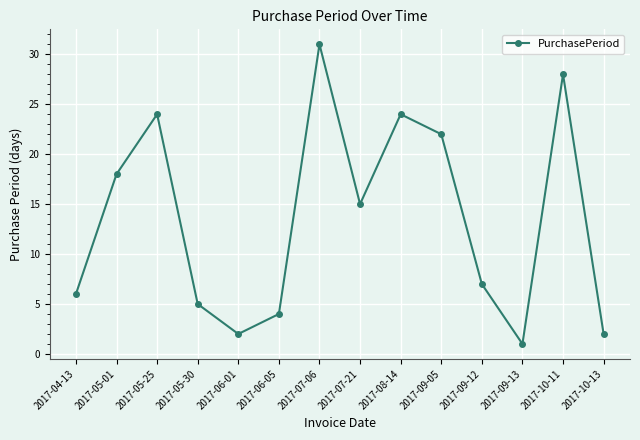

Reading left to right, list all the values displayed in this chart.

6	18	24	5	2	4	31	15	24	22	7	1	28	2